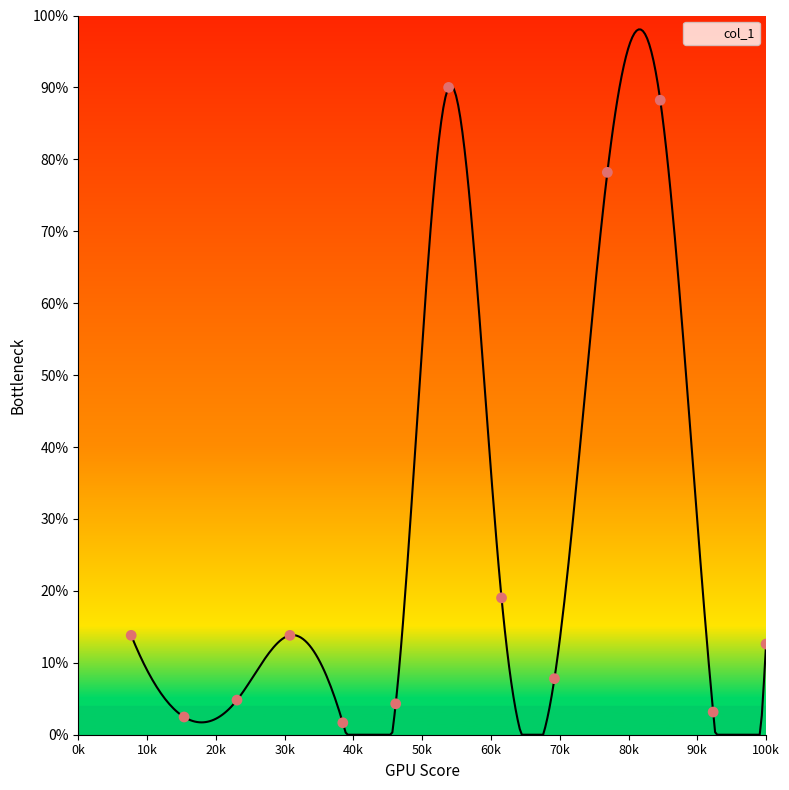

What is the highest value of the col_1 series?

98.1